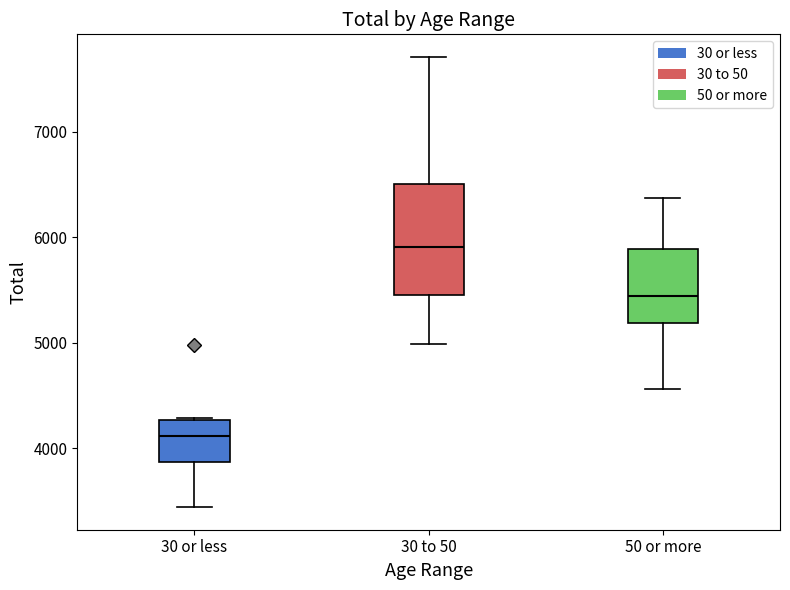

Reading left to right, transcribe this box plot: for each box, give where its median line is, the range the box spans, and where its two whiskers end, as read against the y-axis. The values are not printed on the chart, so give them approximately, as read against the axis.

30 or less: median 4100, box 3900 to 4300, whiskers 3400 to 4300
30 to 50: median 5900, box 5500 to 6500, whiskers 5000 to 7700
50 or more: median 5400, box 5200 to 5900, whiskers 4600 to 6400